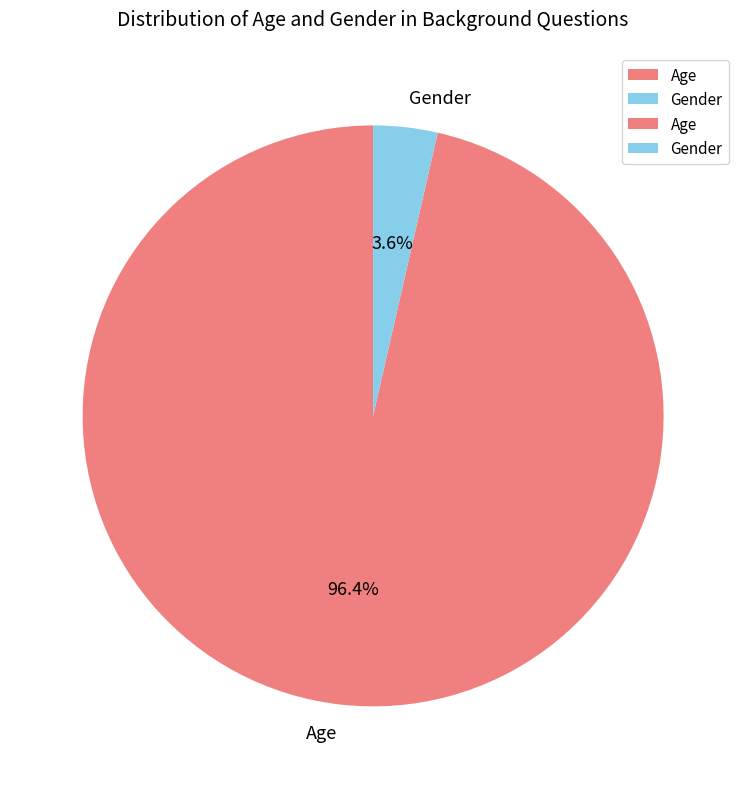

Which category accounts for the majority?

Age